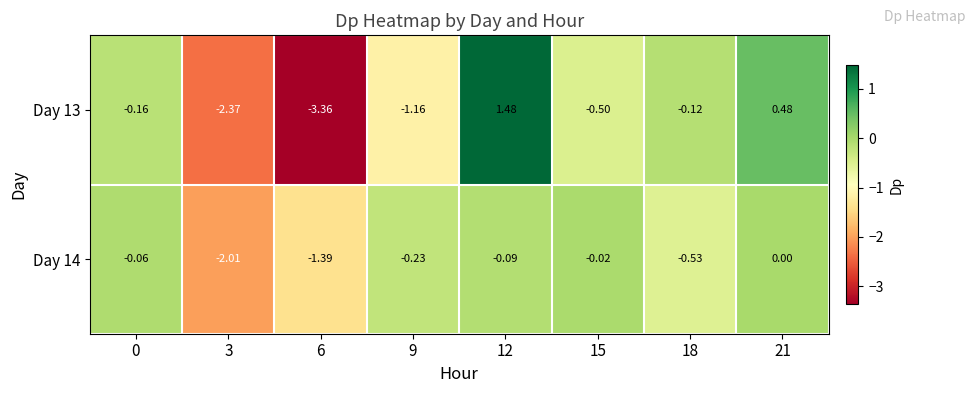

List the series in order of their peak value, lowest first.

Day 14, Day 13